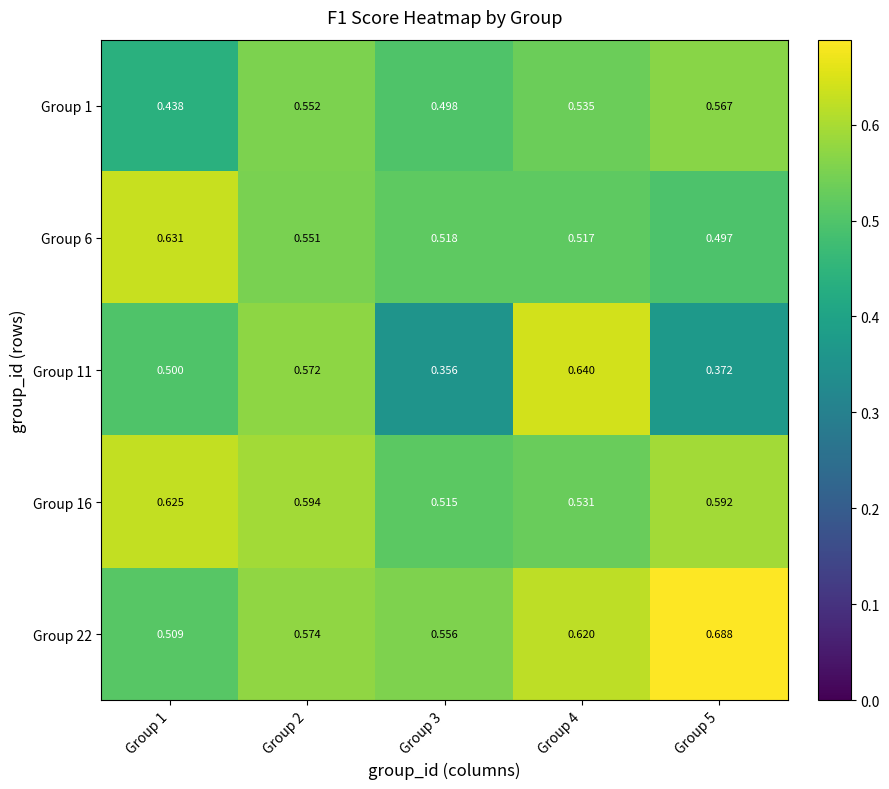

List the series in order of their overall mean, highest first.

Group 22, Group 16, Group 6, Group 1, Group 11